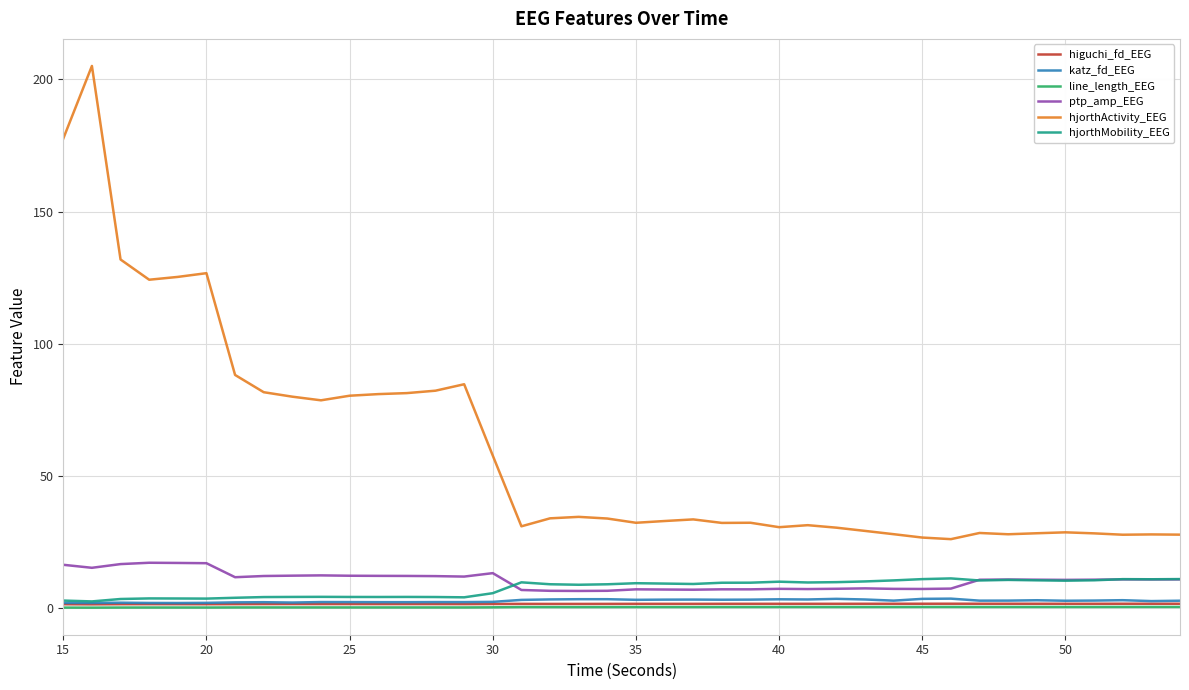

True or false: line_length_EEG and hjorthActivity_EEG cross at least once.

False